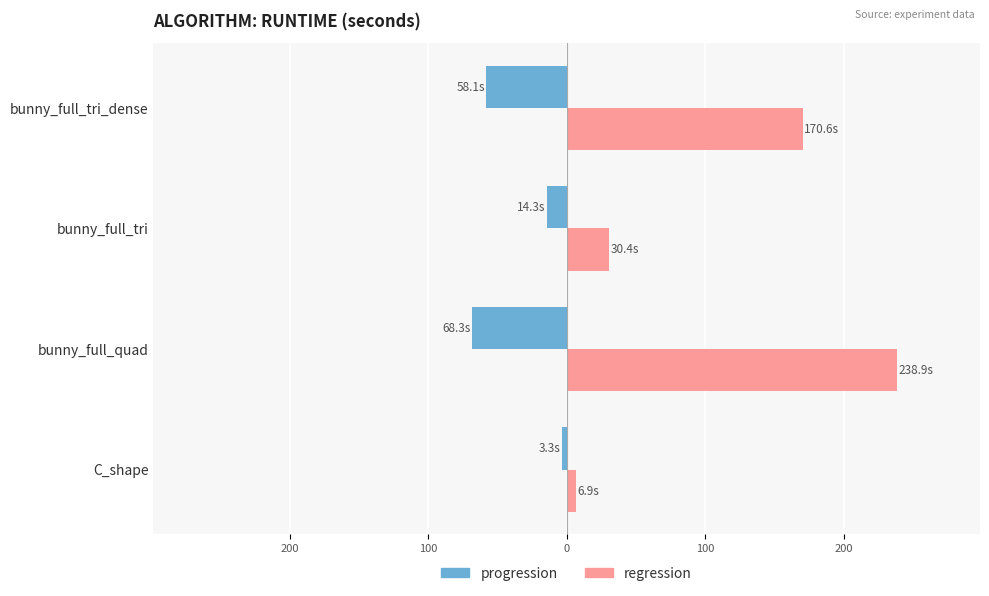

Reading right to left, what are all the values shown in this chart?

progression: -58.1	-14.3	-68.3	-3.3
regression: 170.6	30.4	238.9	6.9